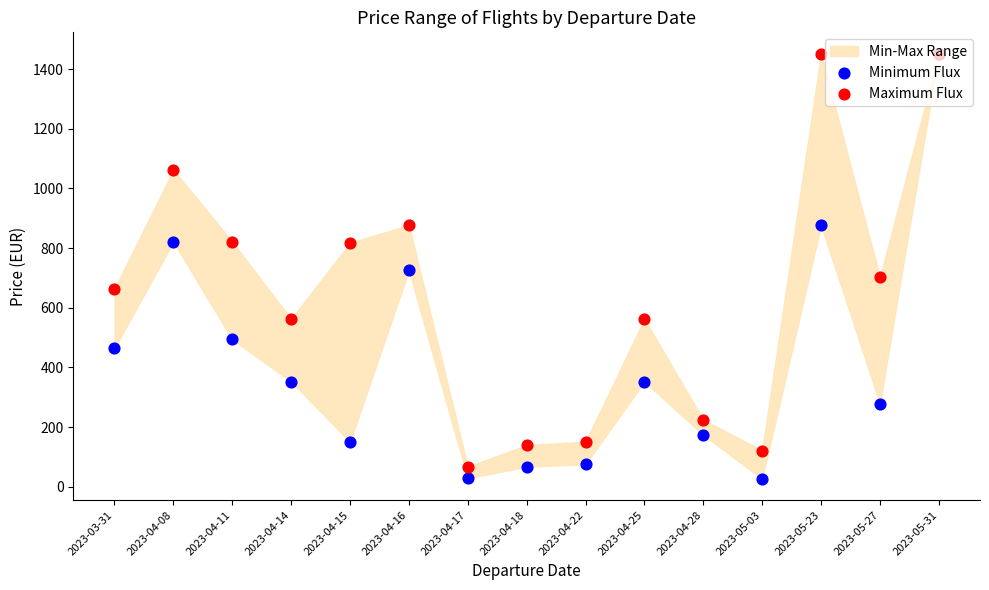

Which series contains the highest Y value?

Minimum Flux